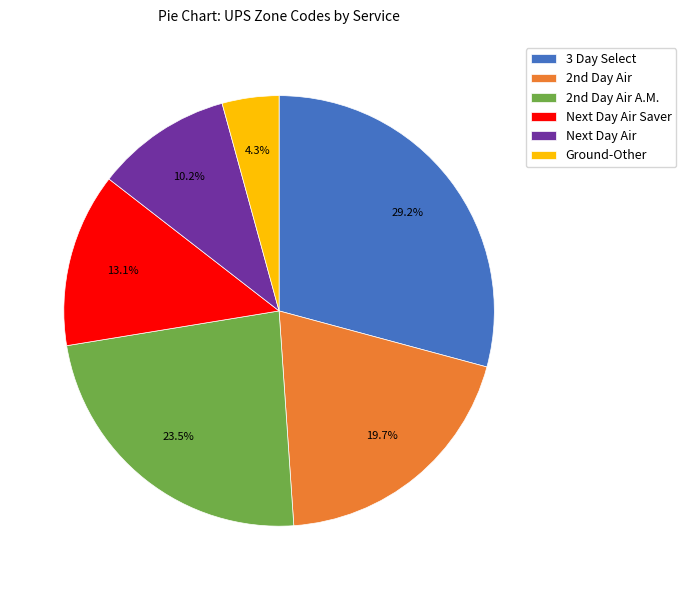

Rank the categories by value from highest to lowest.

3 Day Select, 2nd Day Air A.M., 2nd Day Air, Next Day Air Saver, Next Day Air, Ground-Other